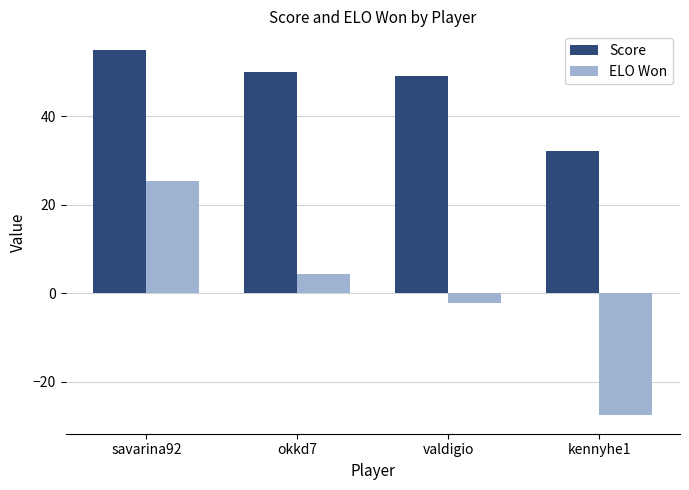

How many bars are there in total?

8